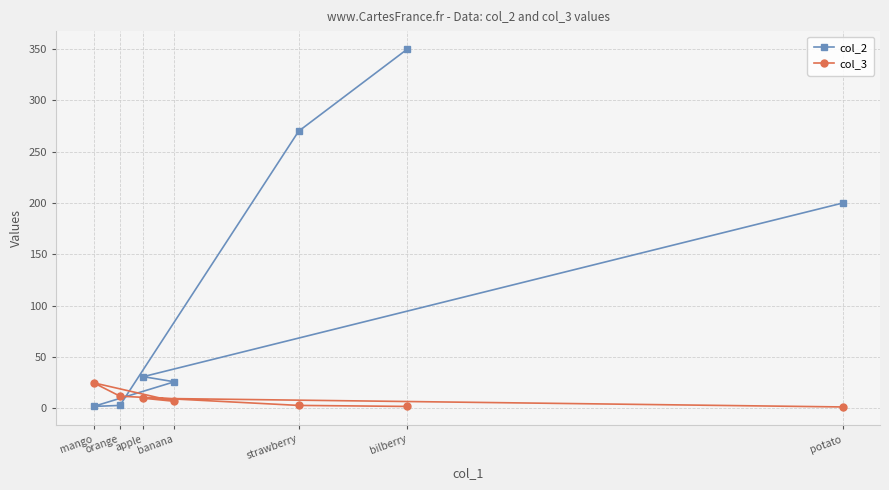

Which label corresponds to the largest value in the chart?

bilberry